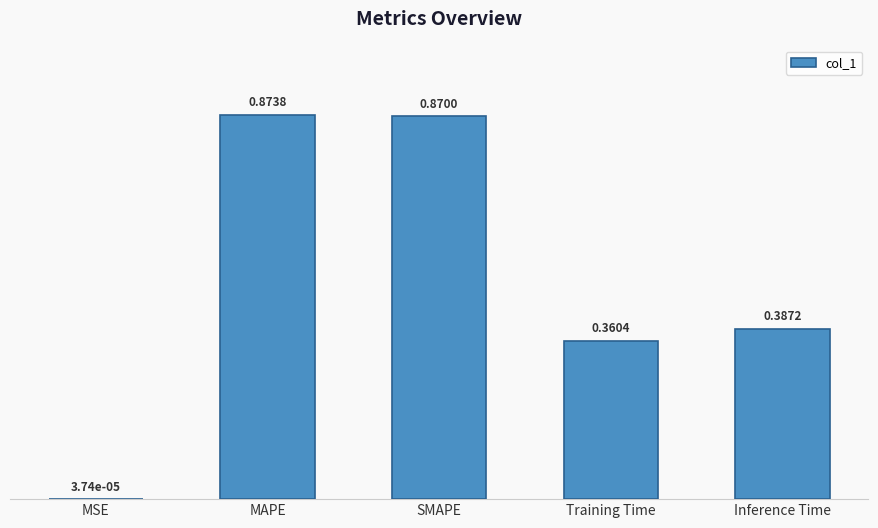

Which has a higher value, MAPE or SMAPE?

MAPE